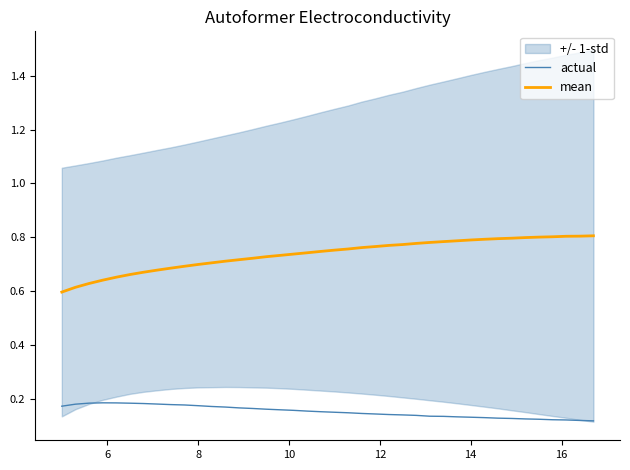

True or false: actual and mean intersect in this chart.

False